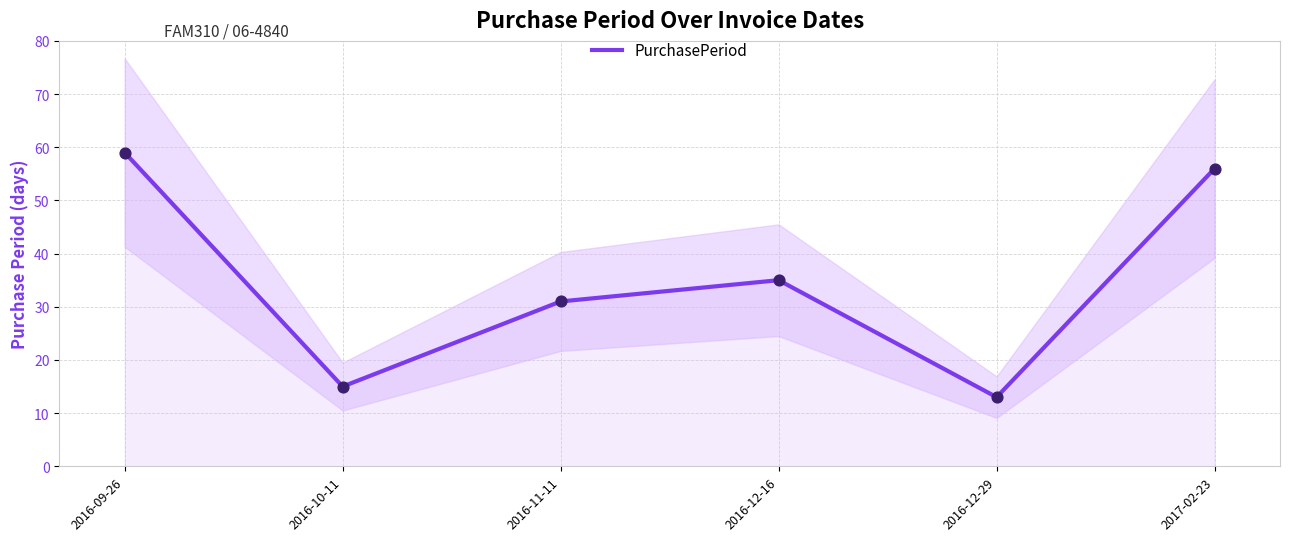

Between 2016-09-26 and 2016-11-11, which is larger?

2016-09-26